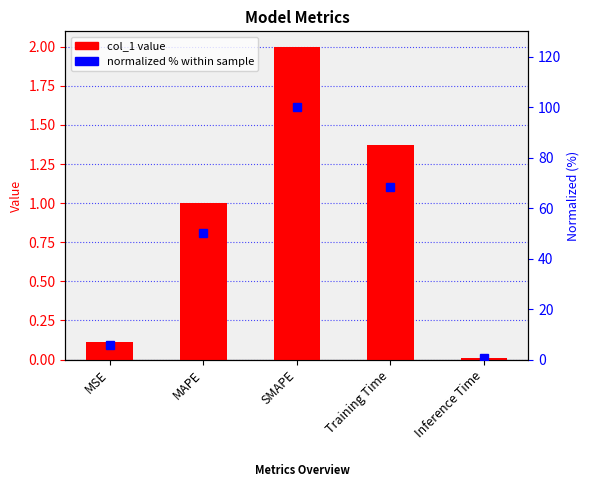

What is the difference between the highest and lowest values at MSE?

5.5